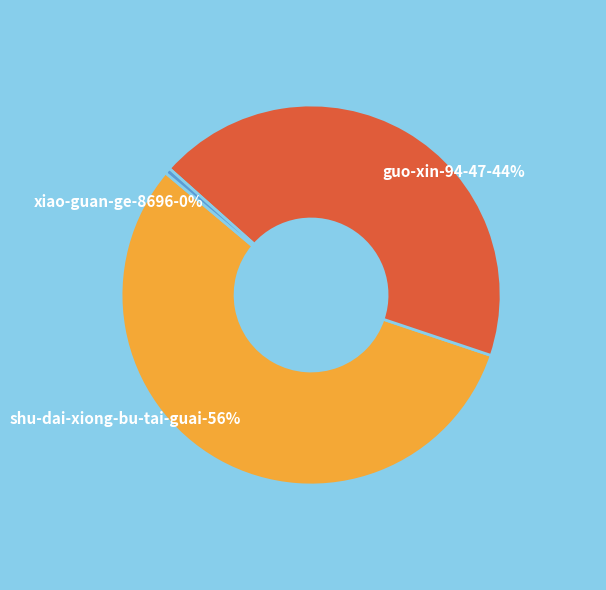

How many segments does this pie chart have?

3